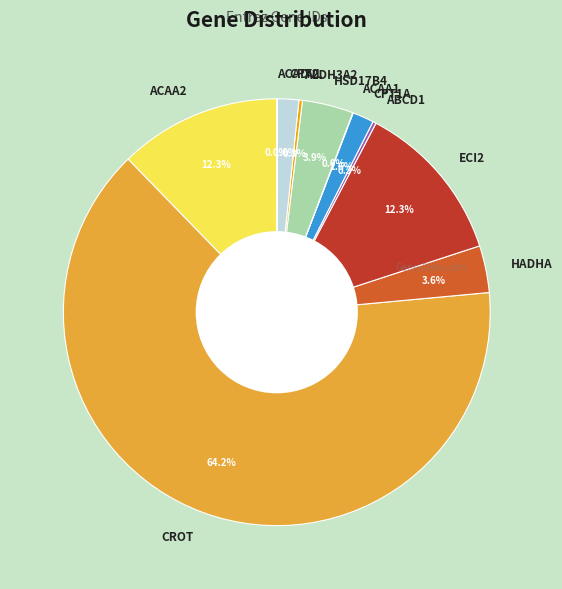

Do ACAA2 and CPT1A together represent more than half of the pie?

No